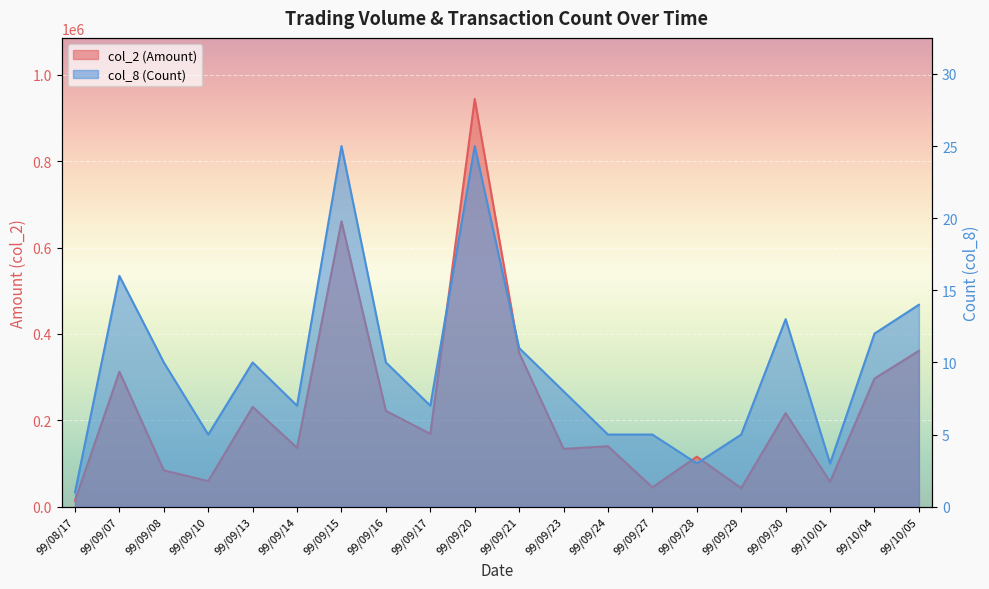

Where is col_8 (Count) nearest to the value 13?

99/09/30